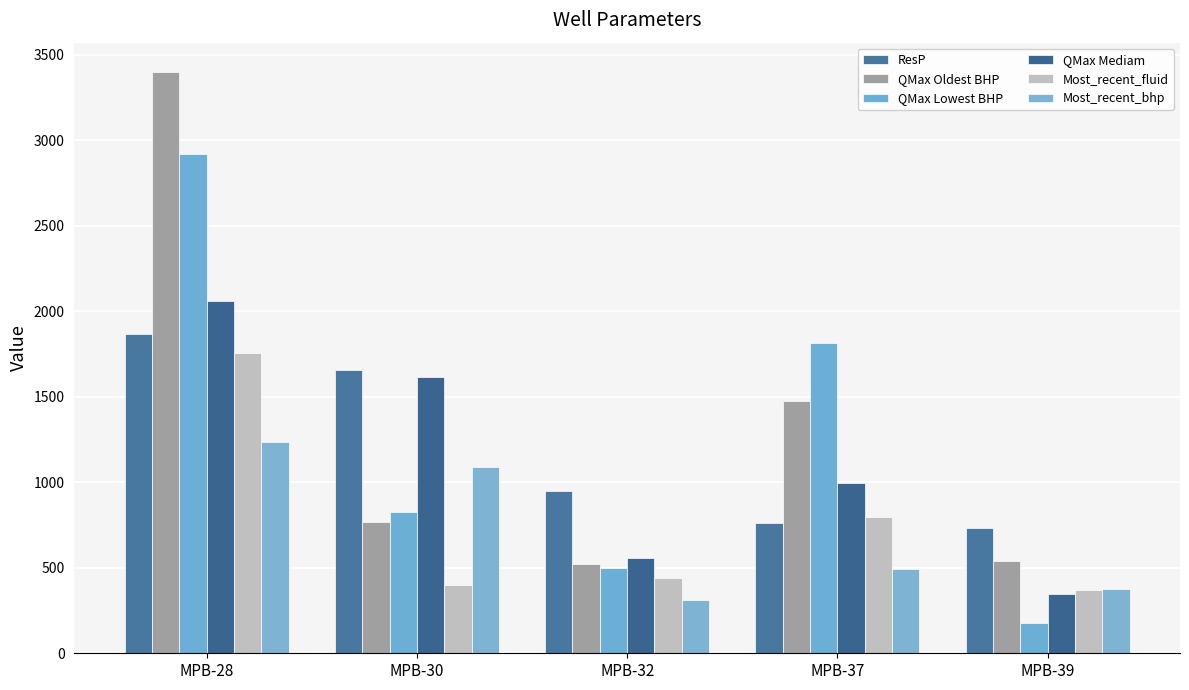

At which label does QMax Lowest BHP first exceed 827?

MPB-28